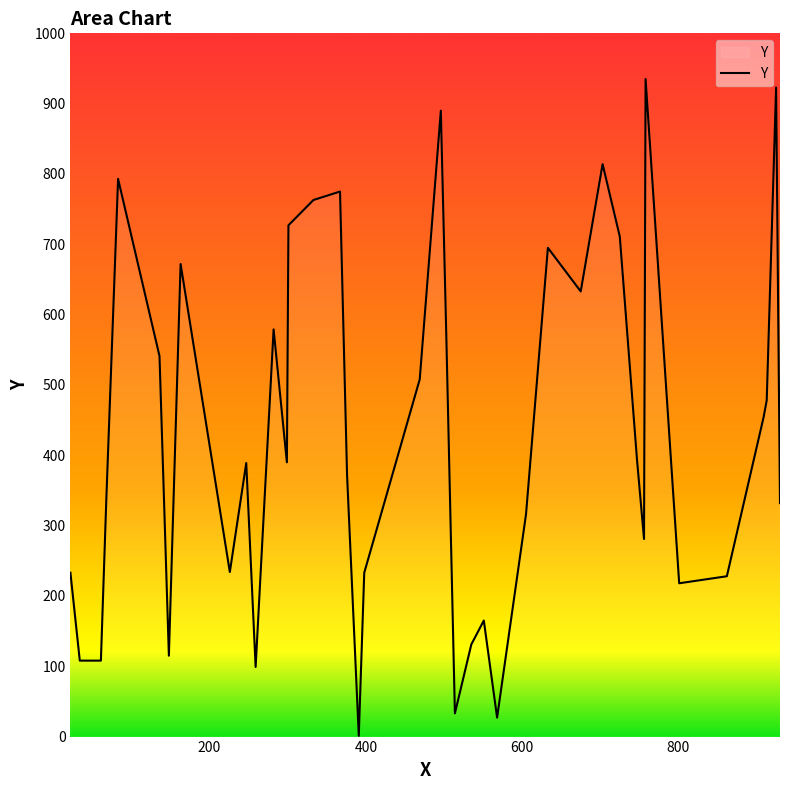

What is the difference between the maximum and minimum values?

934